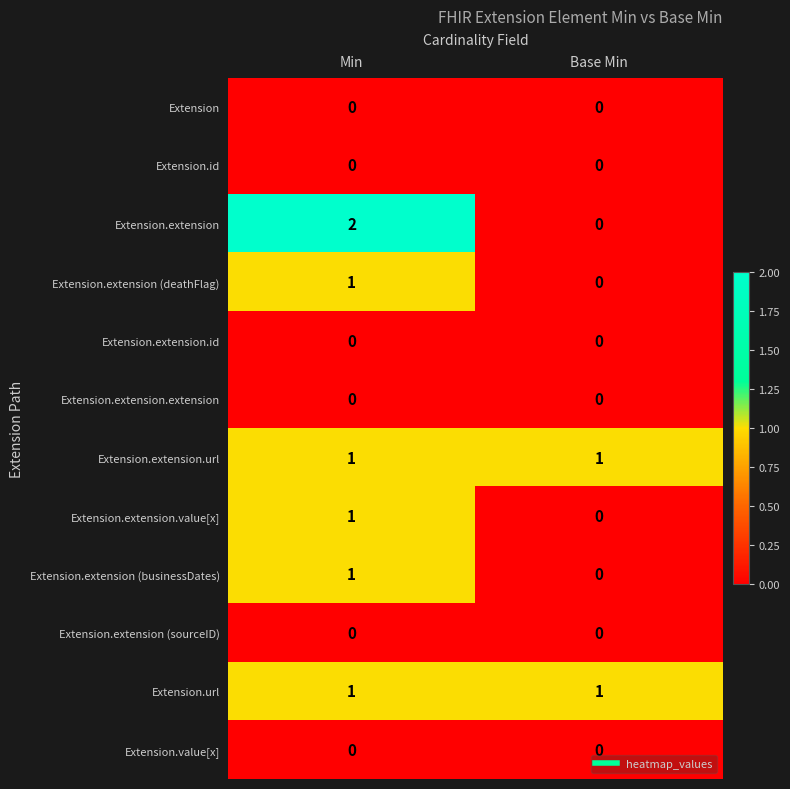

The Extension.extension.value[x] series shows 0 at Base Min. True or false?

True